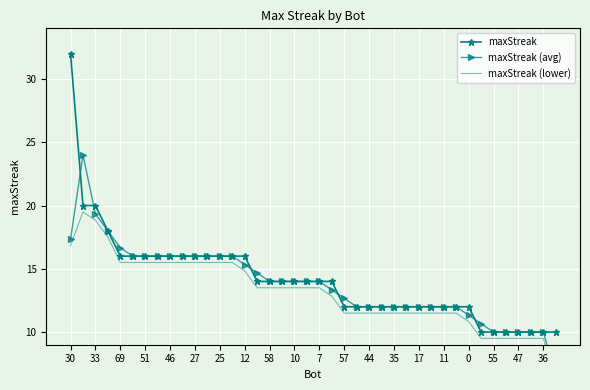

True or false: maxStreak has more than 2 interior local peaks.

False